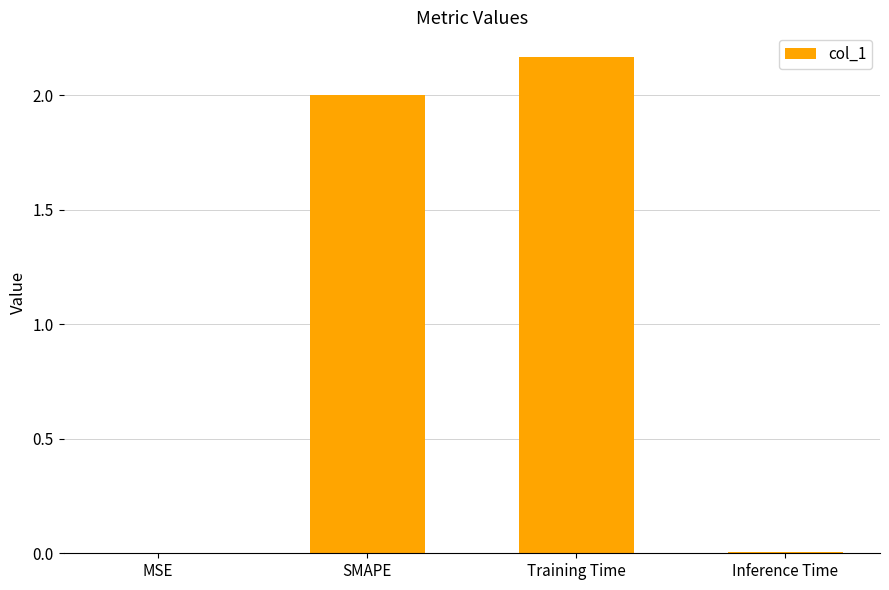

Which category has the highest value across all series?

Training Time